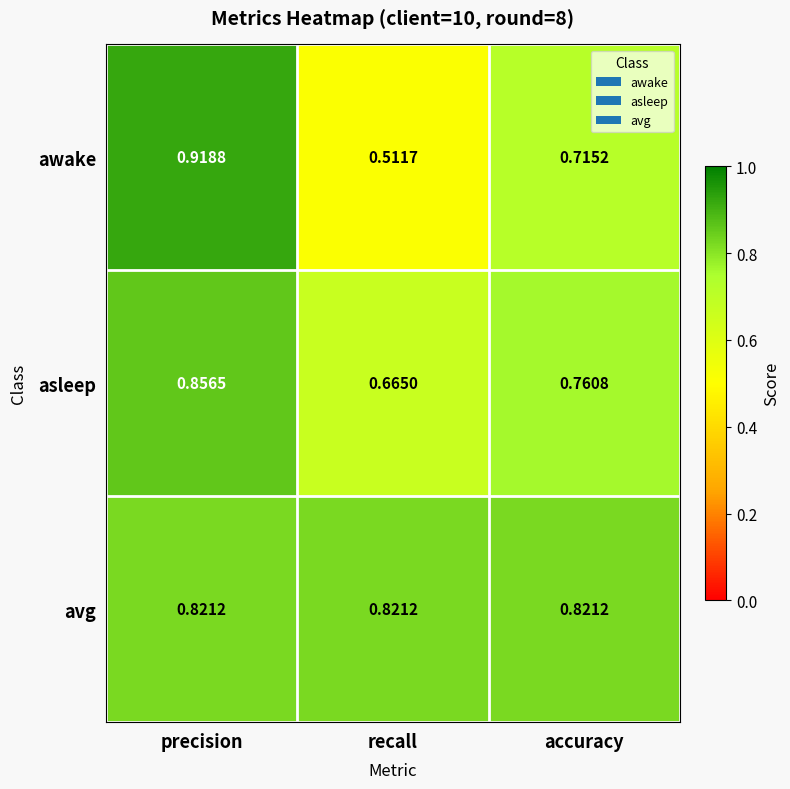

At which category is the sum across all series the highest?

precision